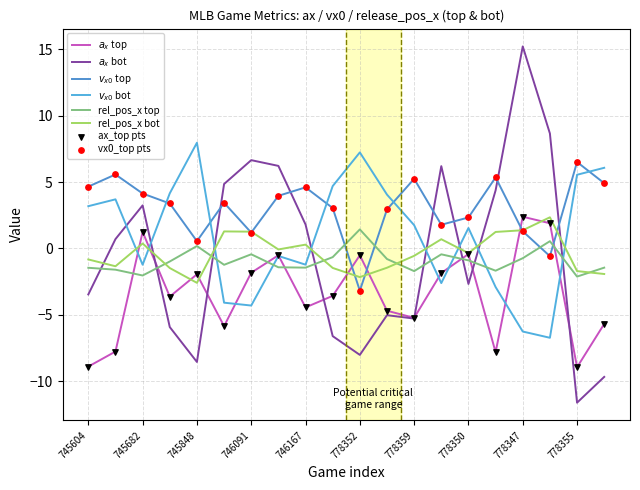

At how many categories does at least one series exceed 4?

19